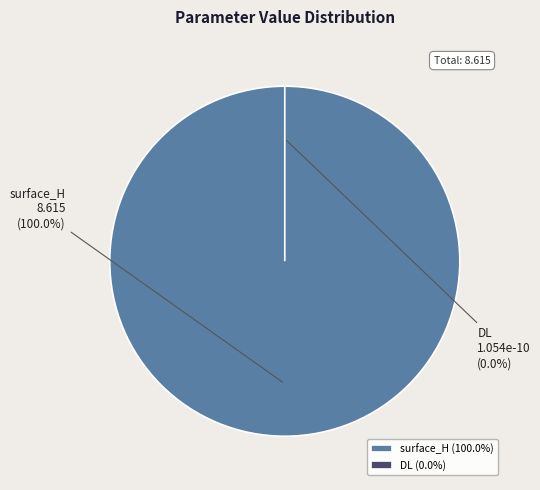

The DL slice represents 0% of the pie. True or false?

True